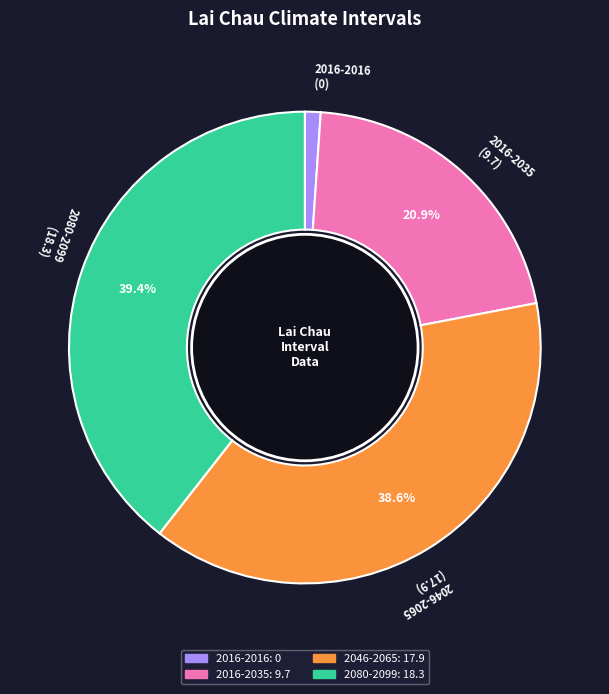

Which category has the smallest portion of the pie?

2016-2016